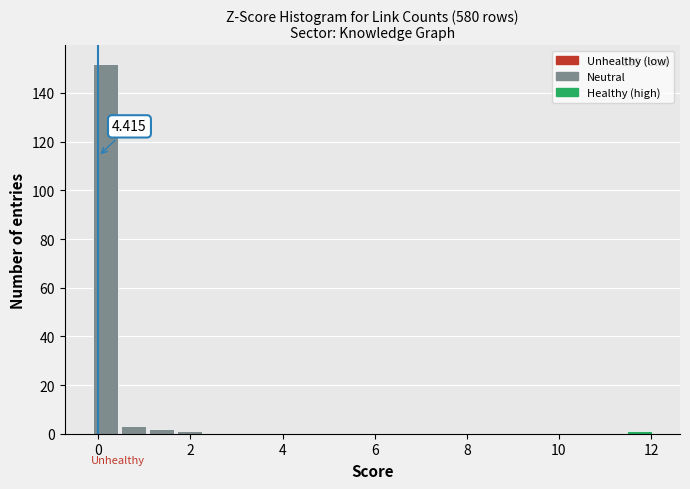

Read against the x-axis, roughly where is the centre of the tallest bar?

0.2